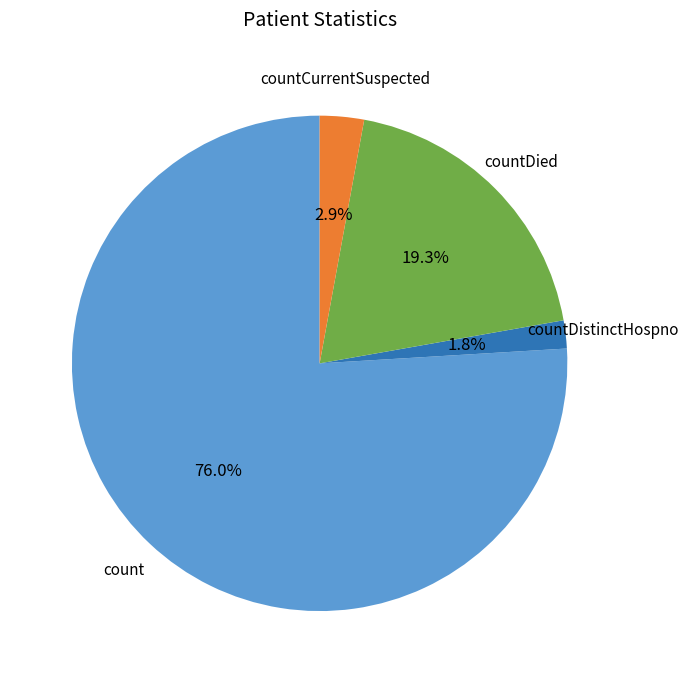

How many segments does this pie chart have?

4